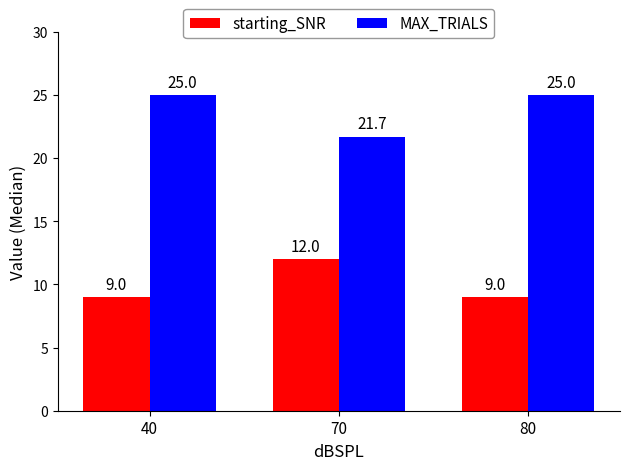

Which series has the largest total across all categories?

MAX_TRIALS